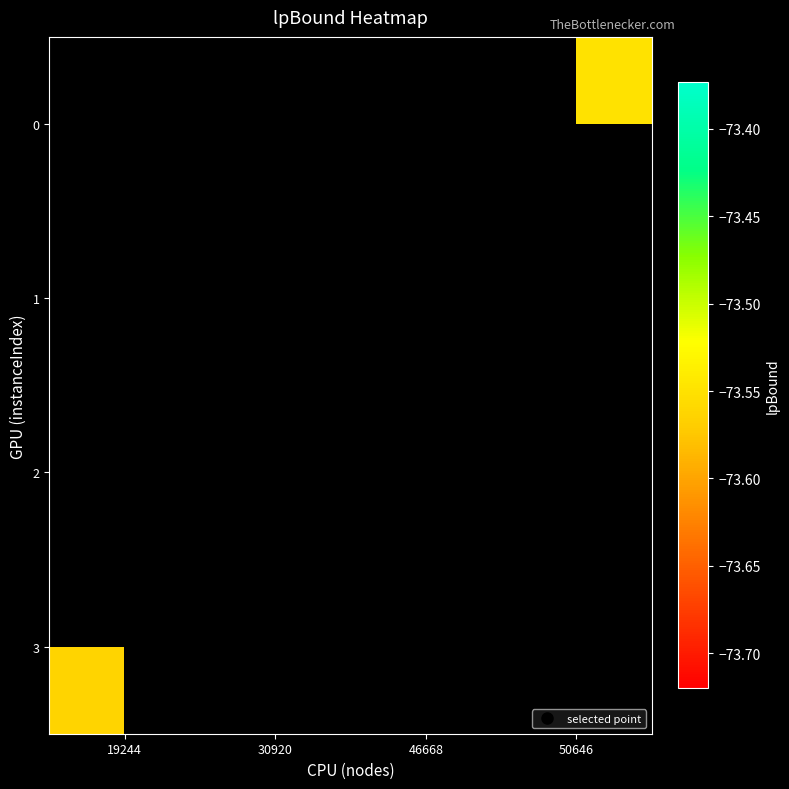

Rank the categories by 3 value from lowest to highest.

19244, 30920, 46668, 50646